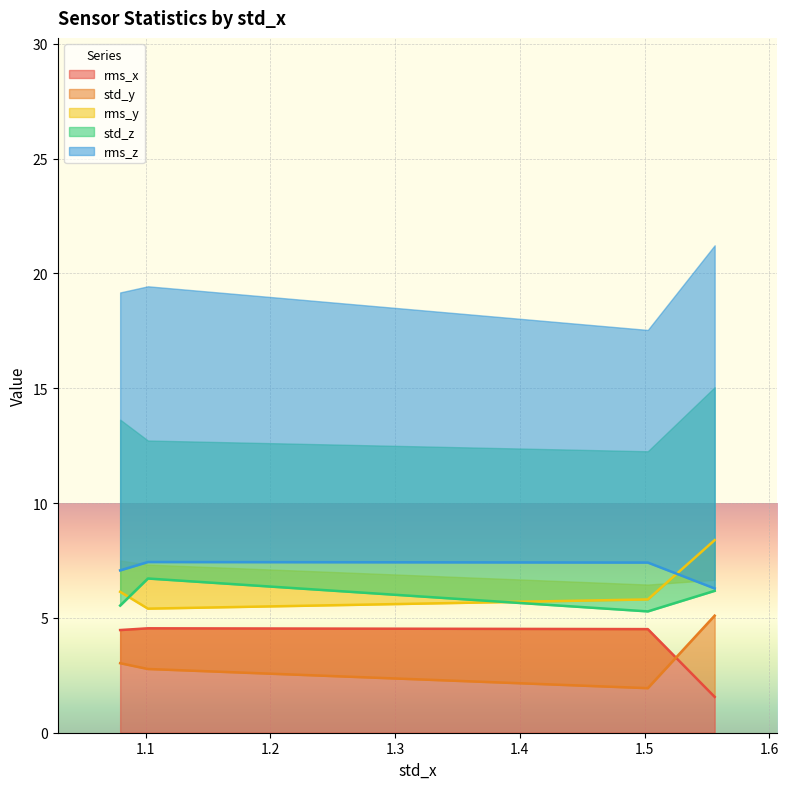

Which has a higher value, 1.5562414476706459 or 1.5026499924881342?

1.5026499924881342